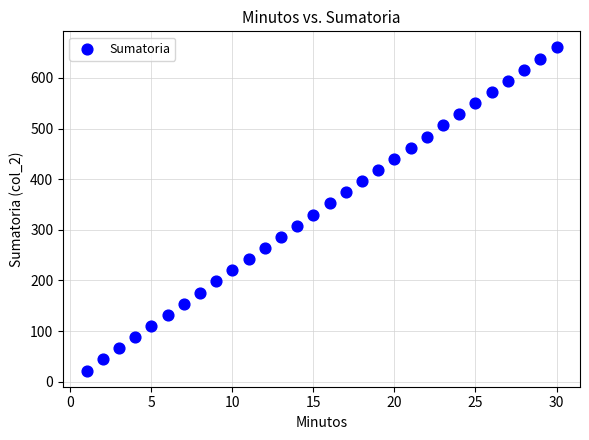

What is the range of X values (max minus min)?

29